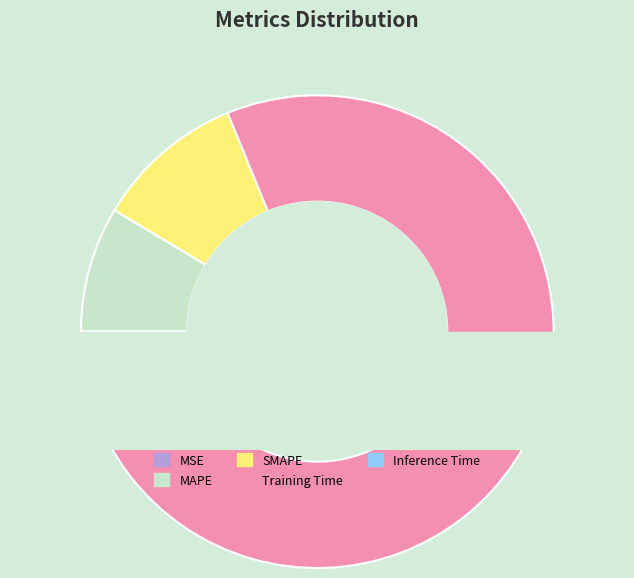

Is there a majority slice in this chart?

Yes